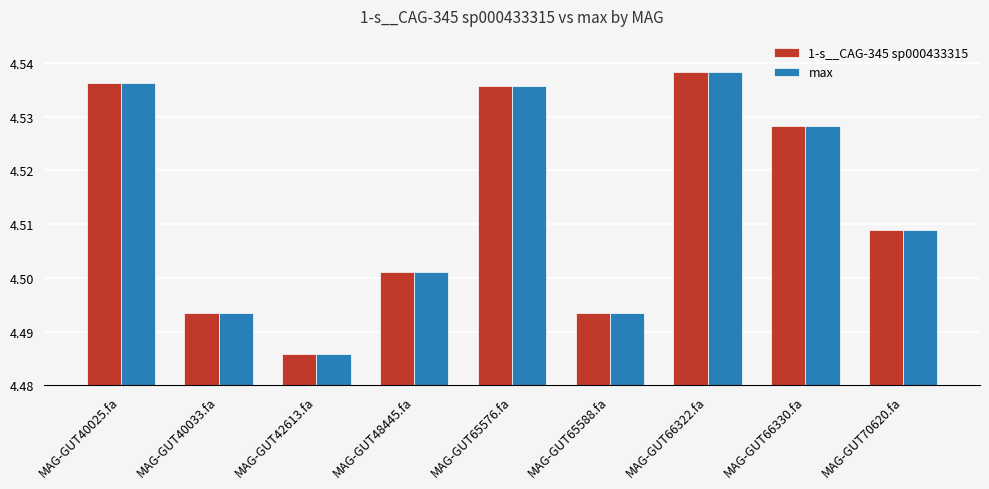

How many bars are there in total?

18